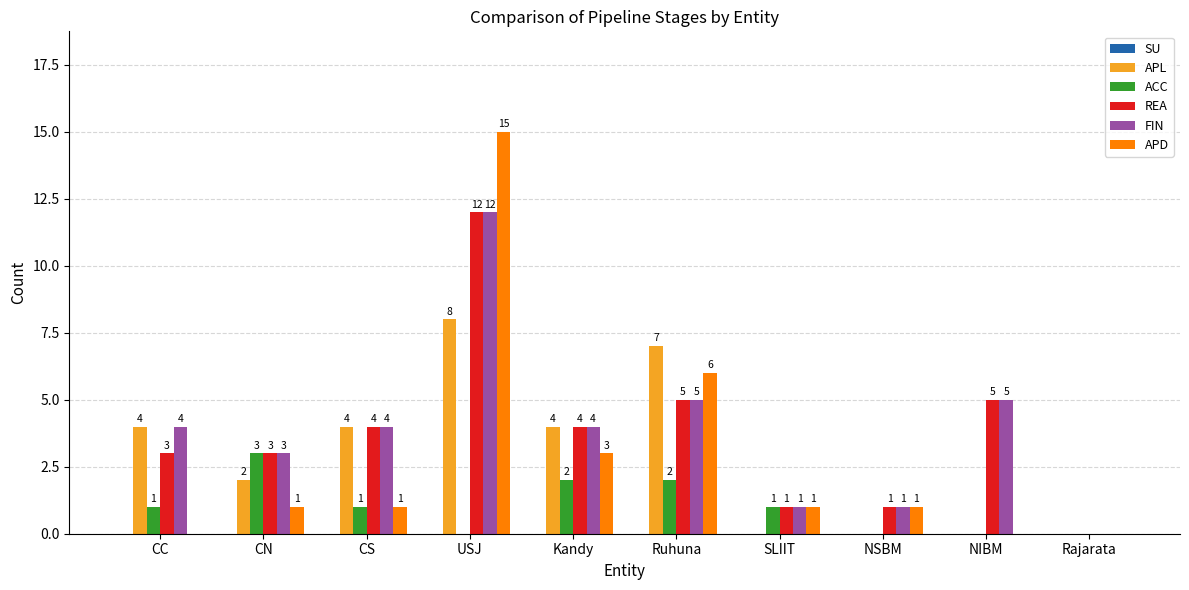

The ACC series shows 2 at Rajarata. True or false?

False